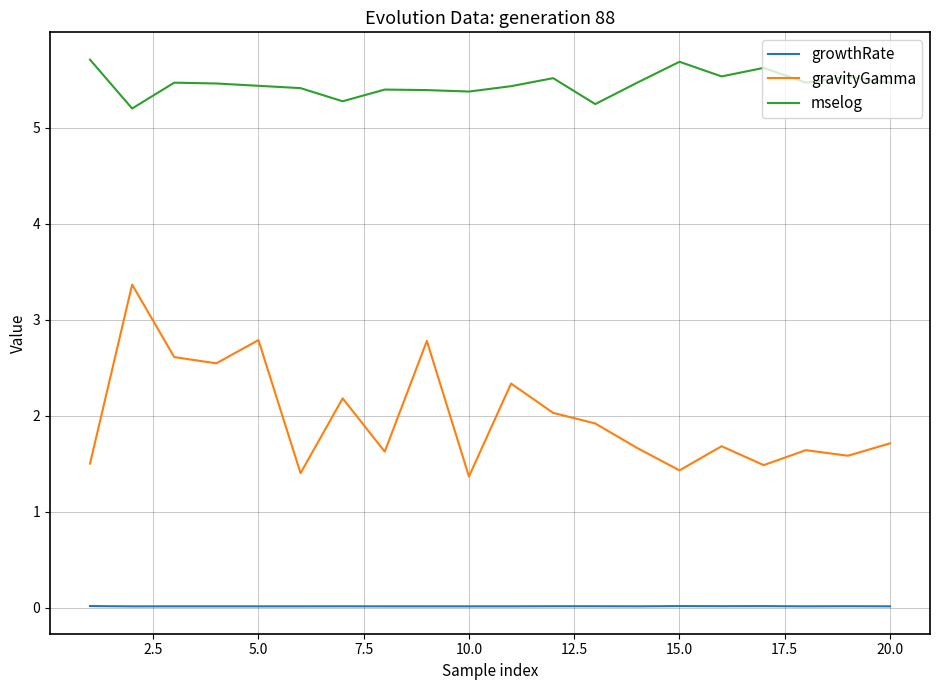

Which series has the largest range (max minus min)?

gravityGamma